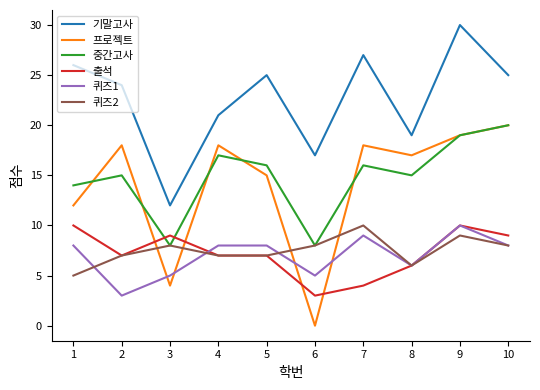

Is this an area chart (filled region under the line)?

No